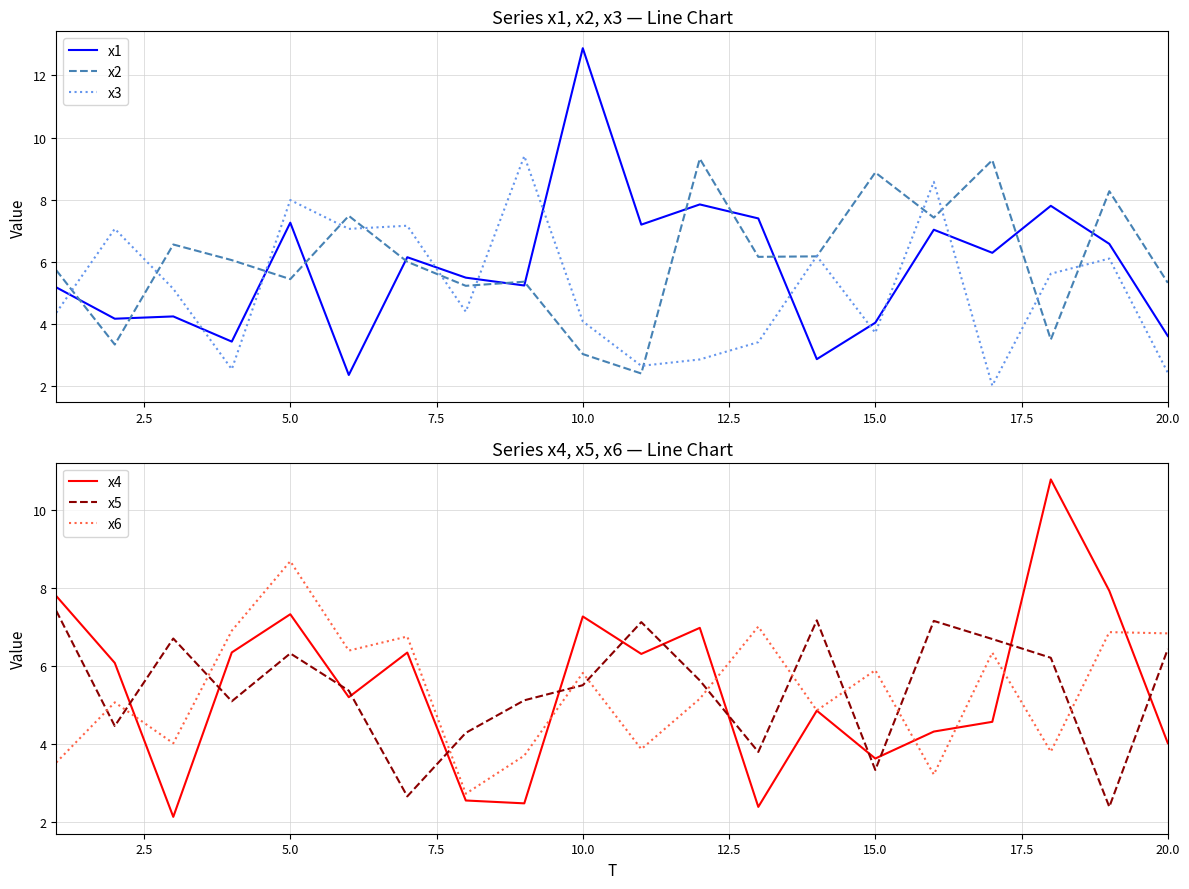

How many intersections are there between x2 and x4?

9